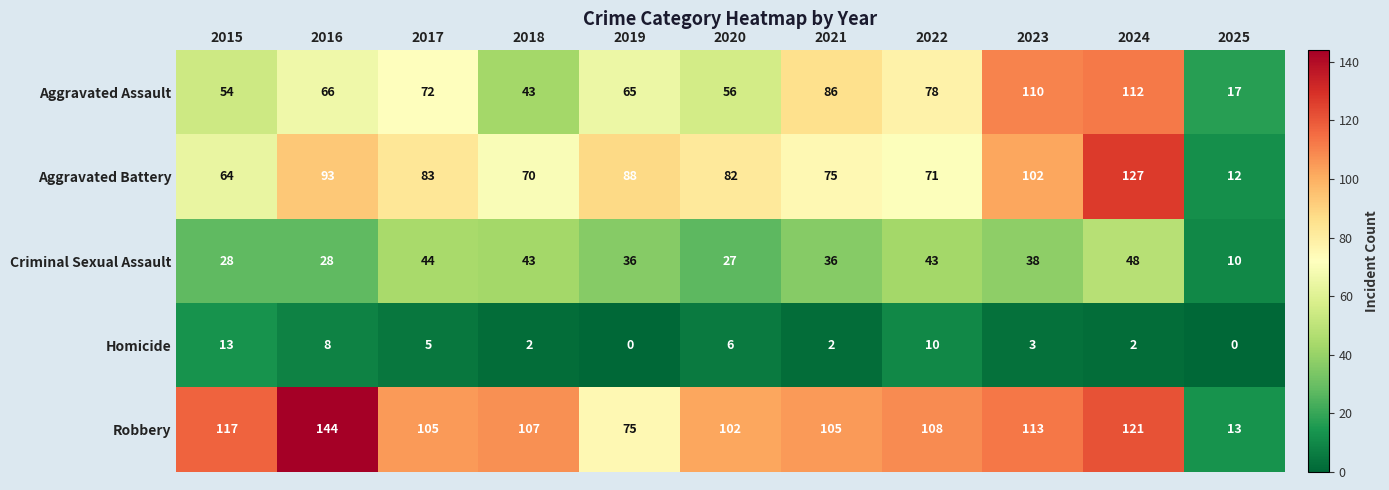

What is the sum of all Homicide values?

51